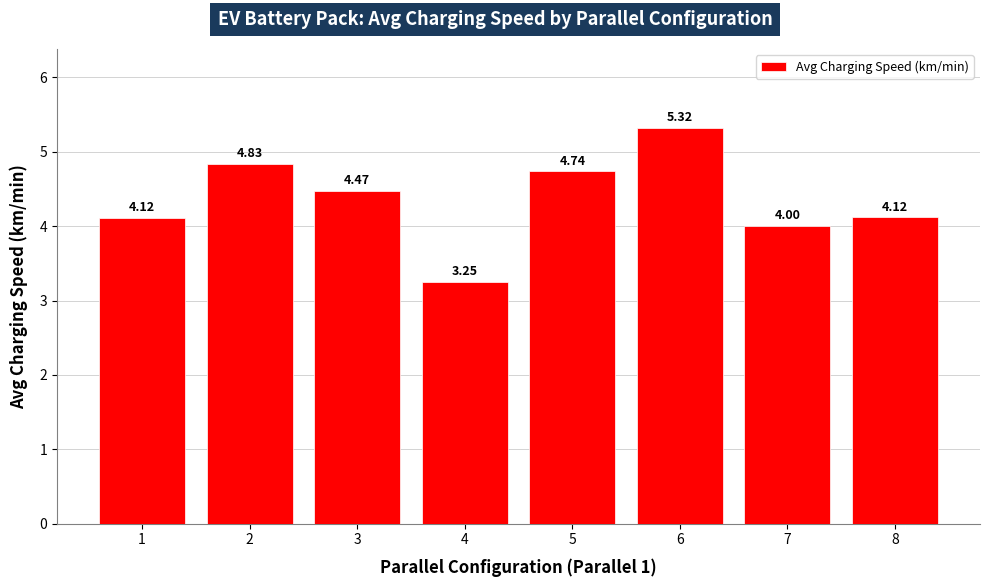

What is the difference between the maximum and minimum values?

2.1